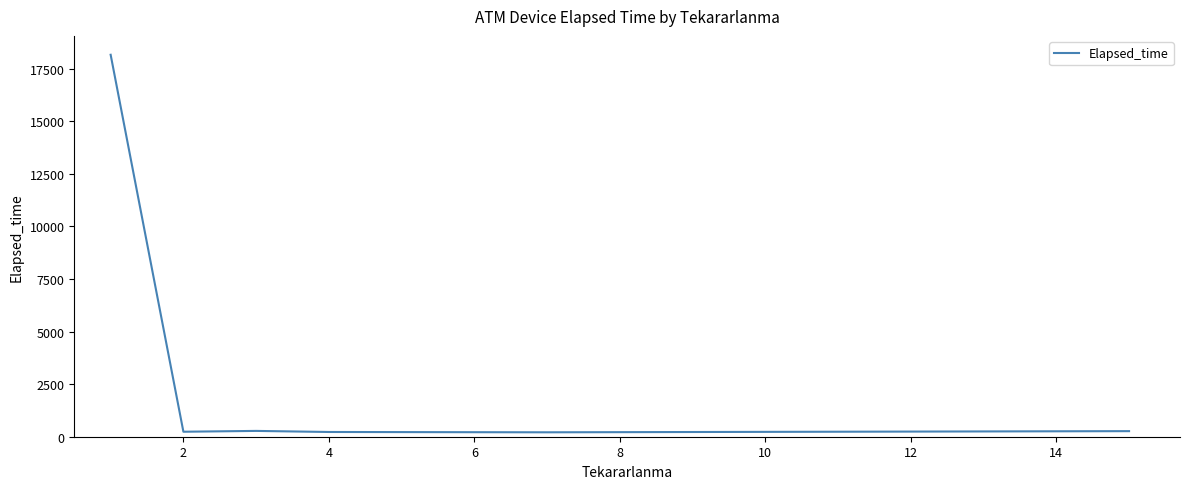

Does the chart display data point markers on the line(s)?

No